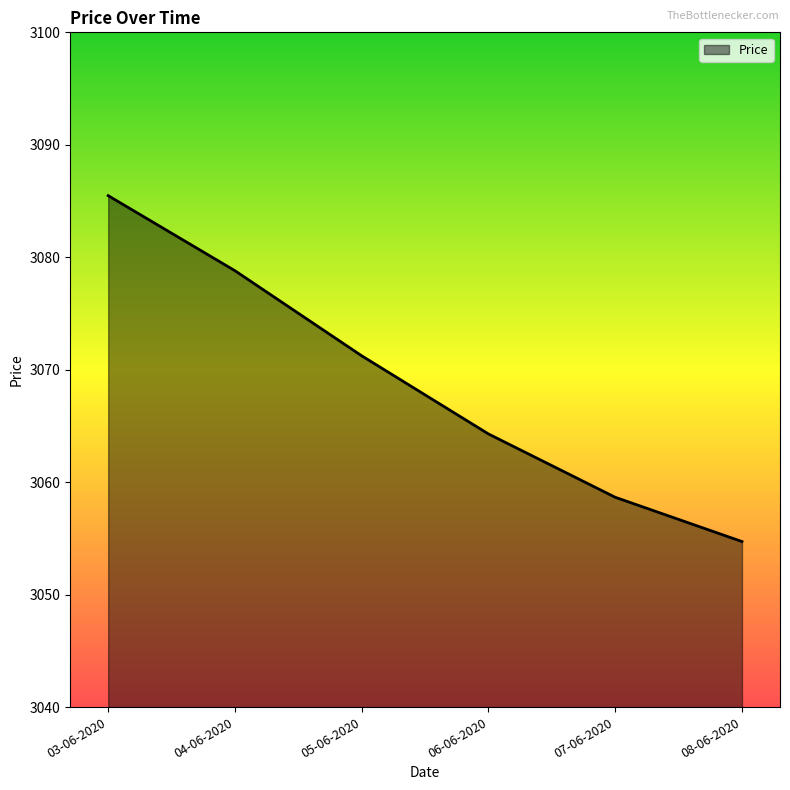

Reading left to right, list all the values displayed in this chart.

3085.5	3078.8	3071.2	3064.3	3058.7	3054.7